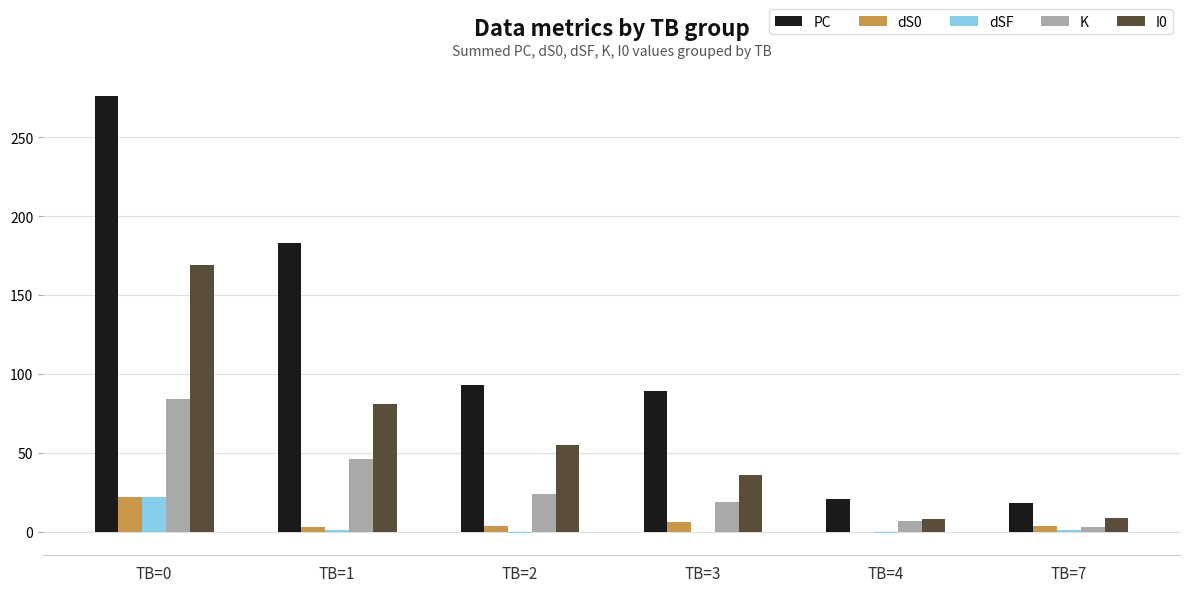

Which series has the largest total across all categories?

PC